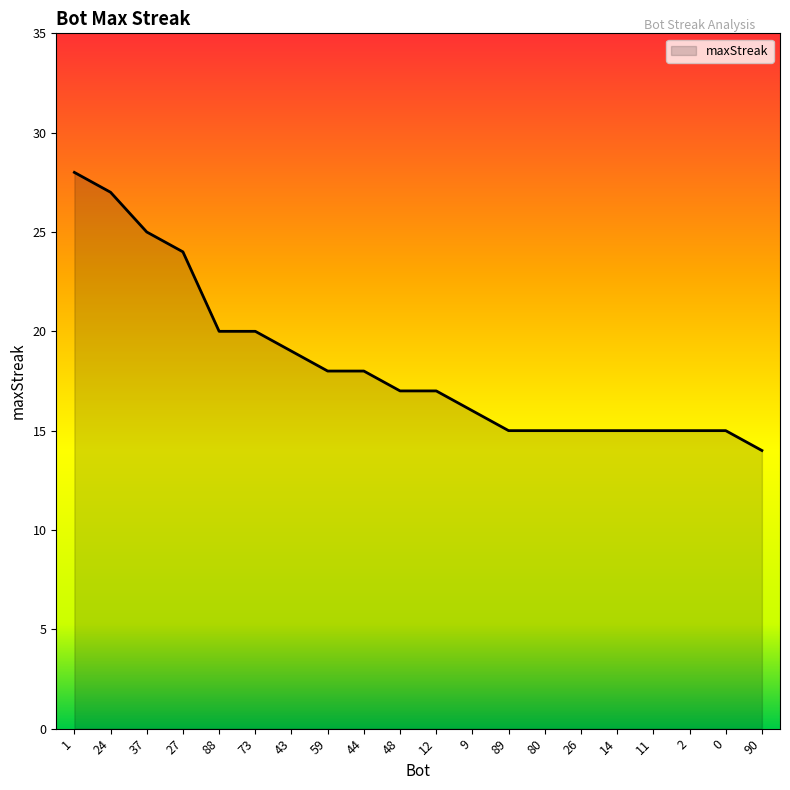

What is the sum of the values at 44 and 26?

33